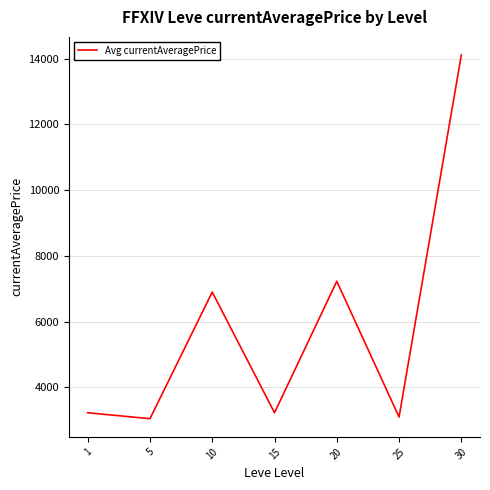

Where is the first local maximum?

10